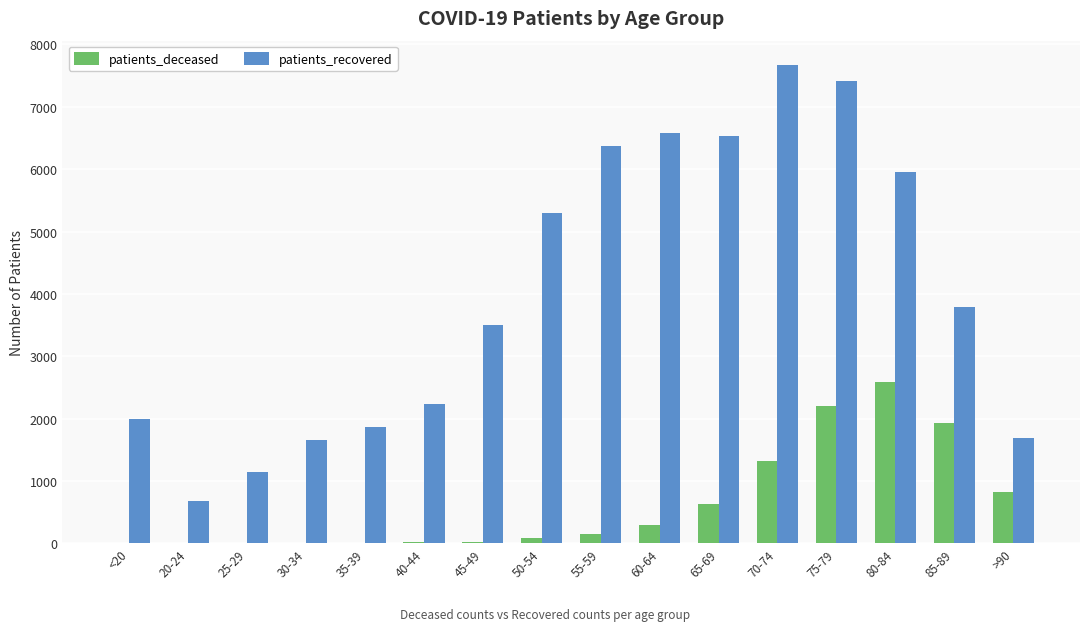

What is the sum of all patients_recovered values?

64391